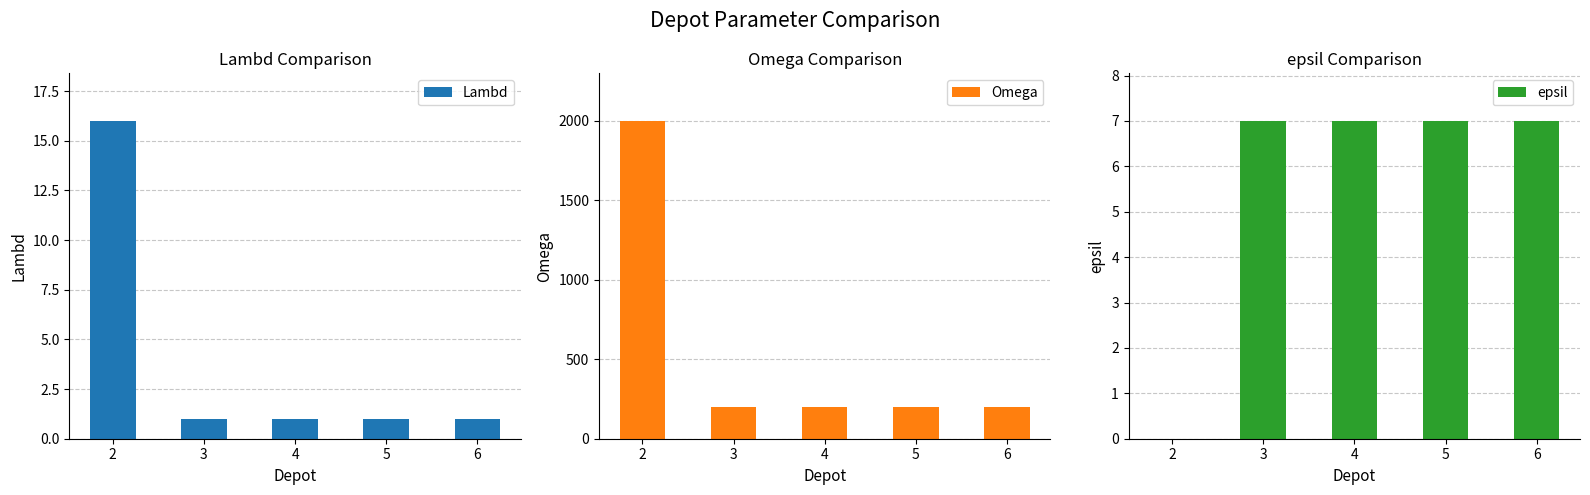

Which series has the largest total across all categories?

Omega